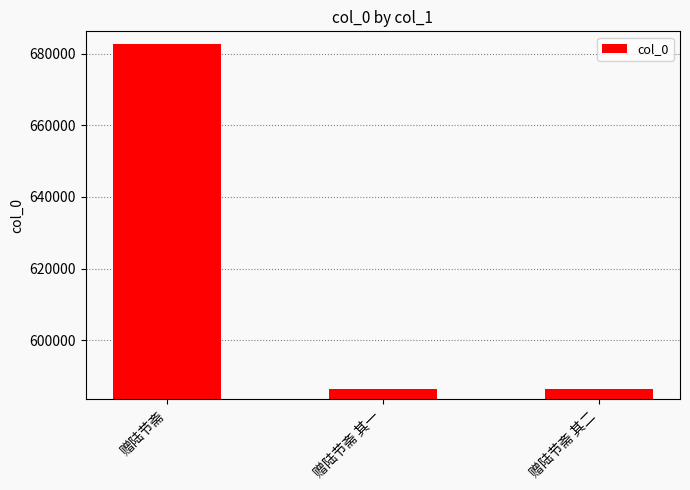

The value at 赠陆节斋 其一 is 586398. True or false?

True